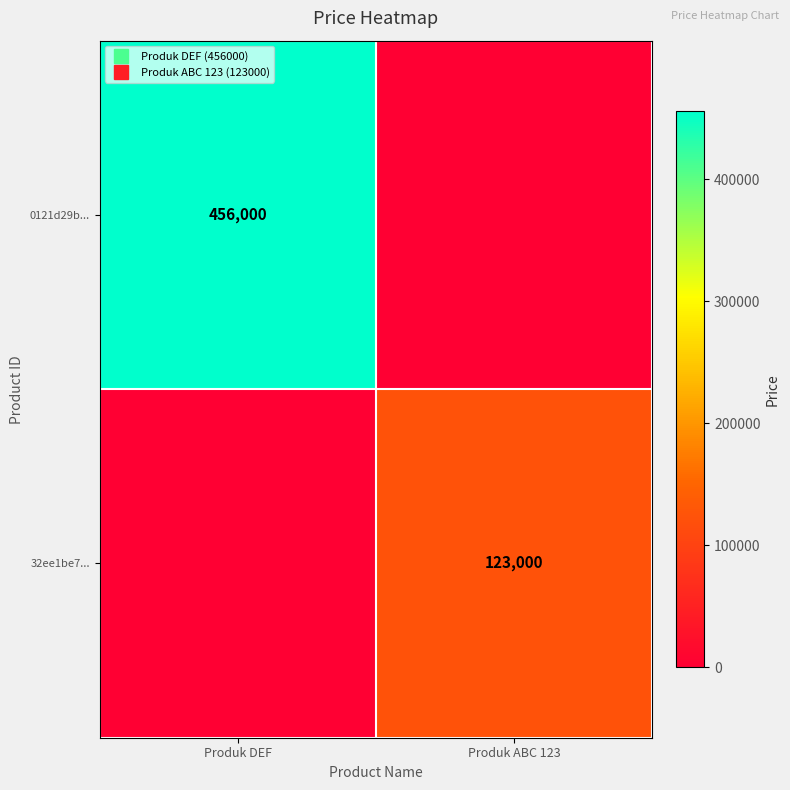

True or false: 0121d29b... has a value of 456000 at Produk DEF.

True